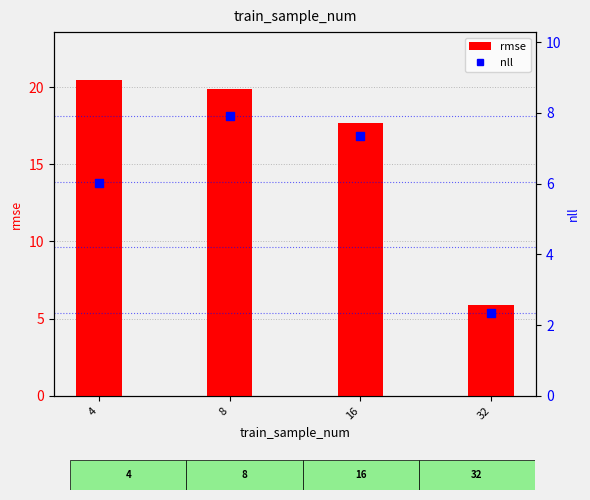

Is the value of rmse at 4 greater than the value of nll at 16?

Yes